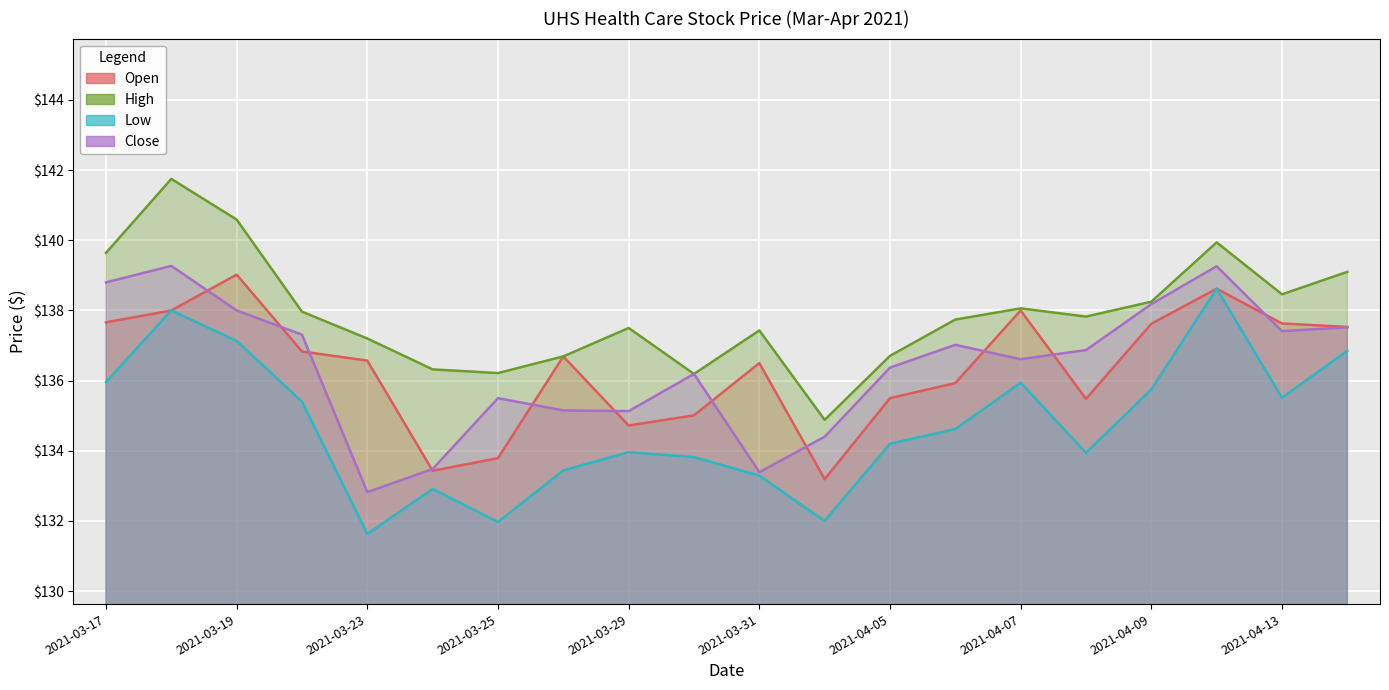

At how many categories does at least one series exceed 133?

20